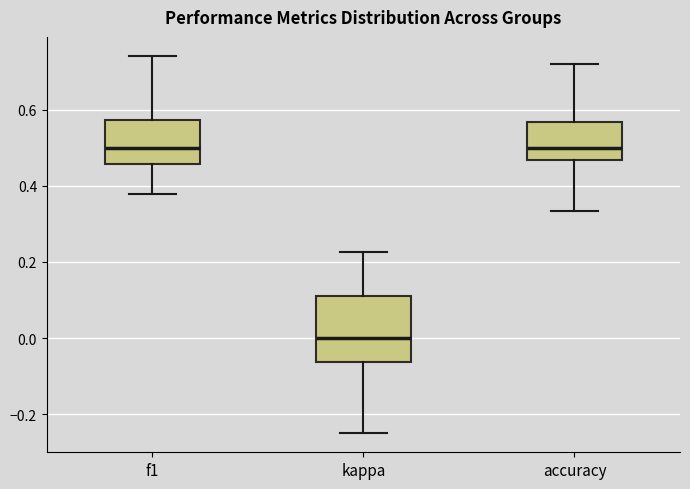

Which box's median line is the lowest?

kappa